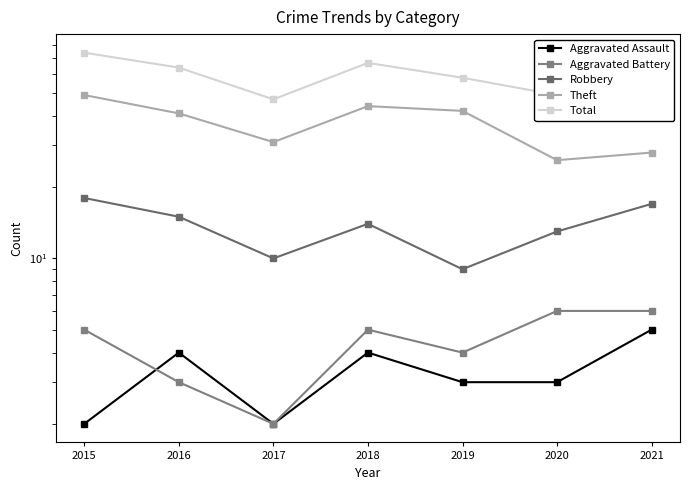

At which label is Robbery closest to 13?

2020